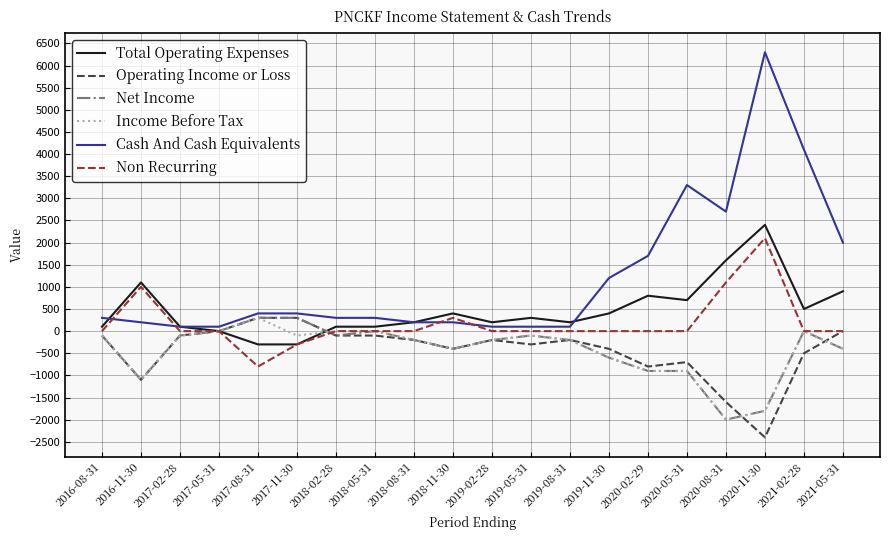

After their last crossing, which series has the higher values: Cash And Cash Equivalents or Non Recurring?

Cash And Cash Equivalents